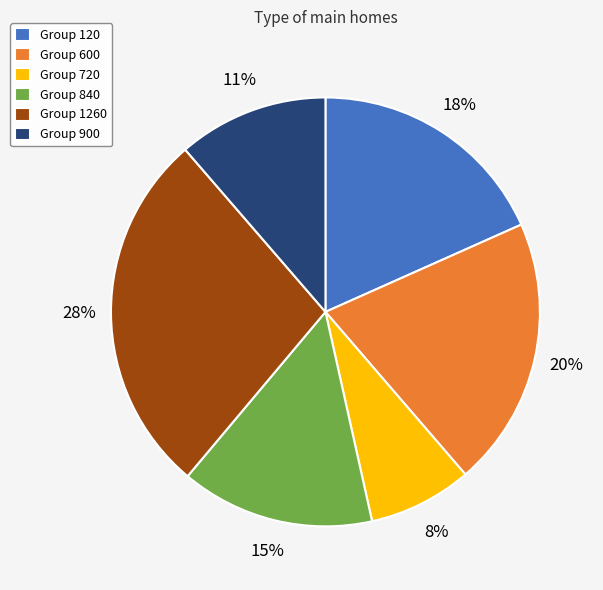

To the nearest percent, what portion does Group 1260 represent?

28%